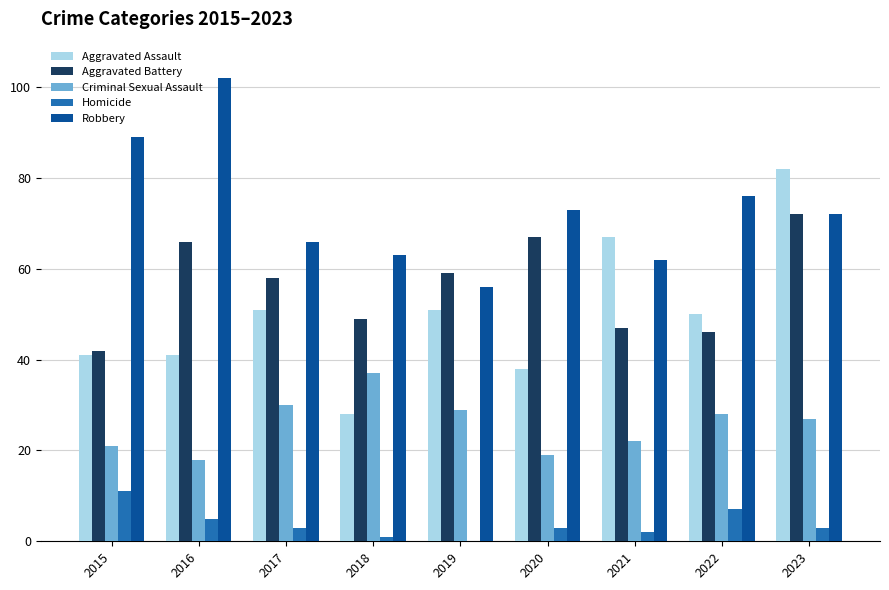

Between 2016 and 2017, which series saw the biggest shift?

Robbery